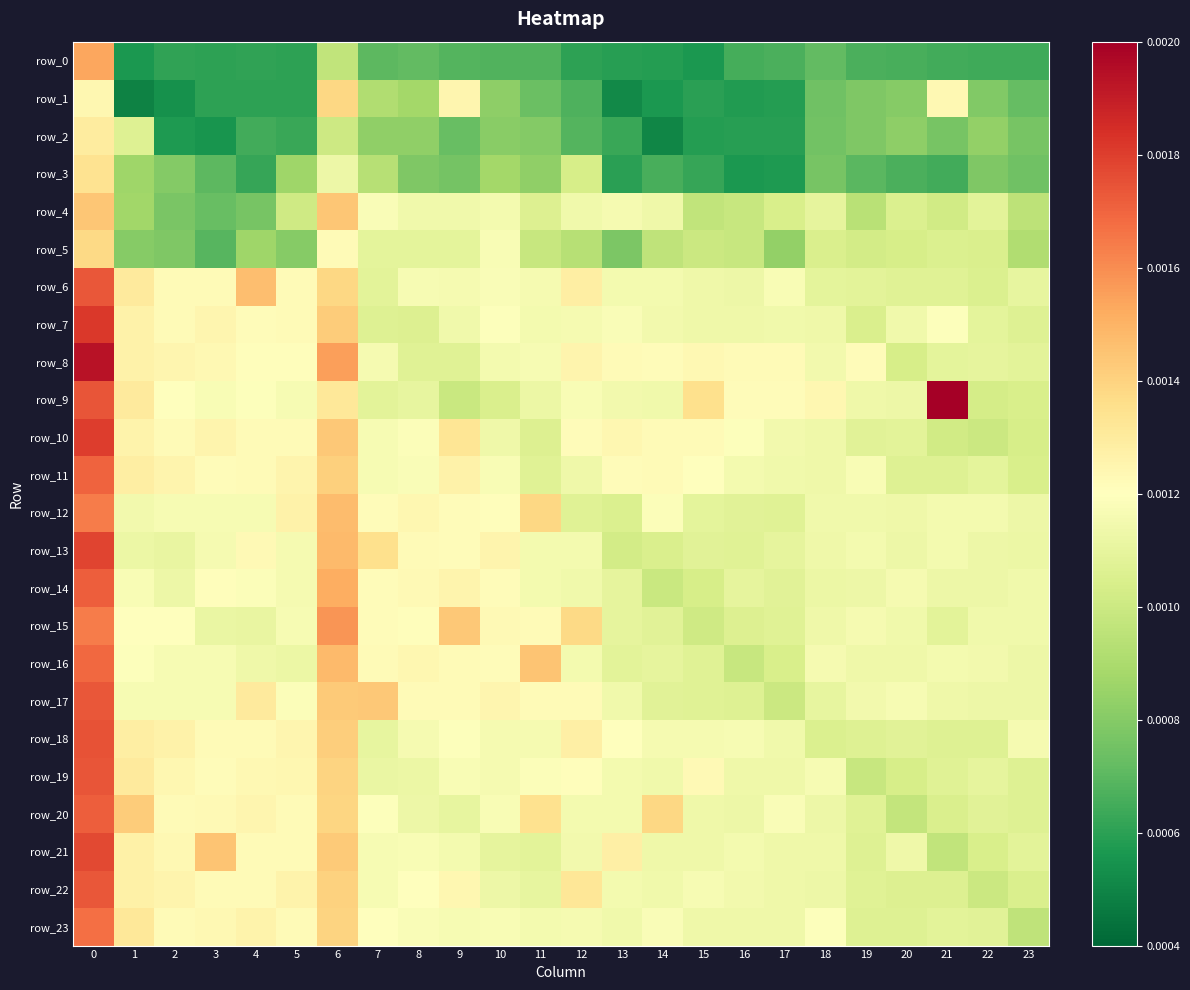

How many row_4 values are between 0 and 1?

24